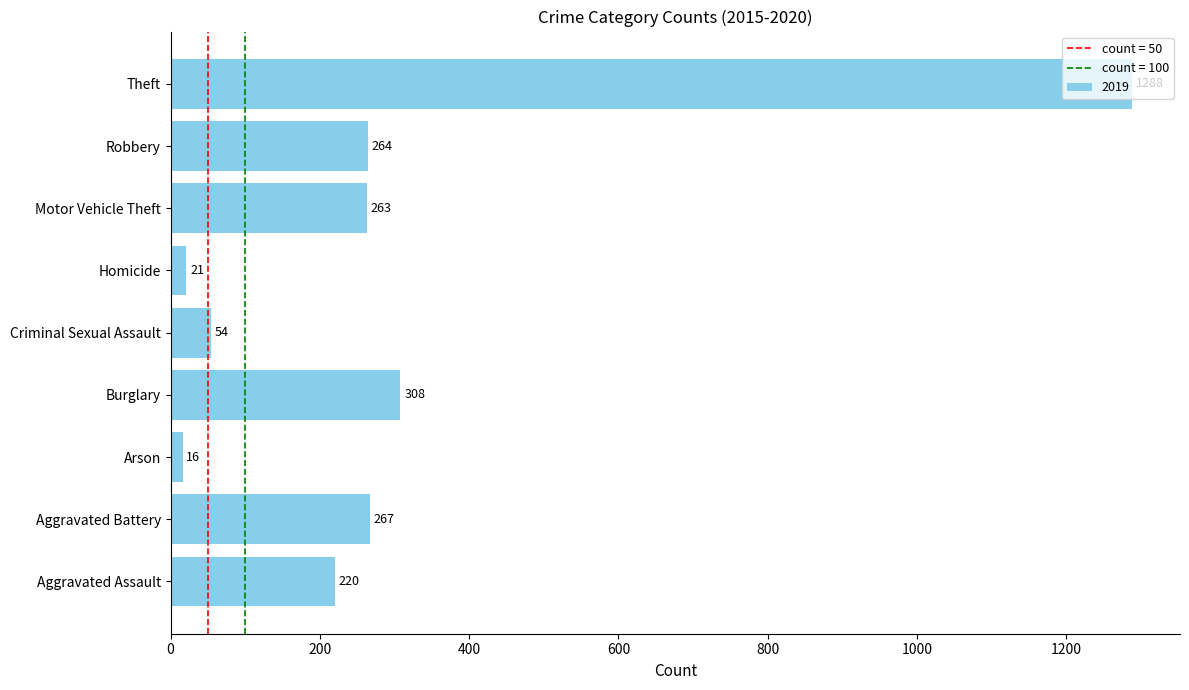

Are the bars grouped side by side (vs. stacked)?

No